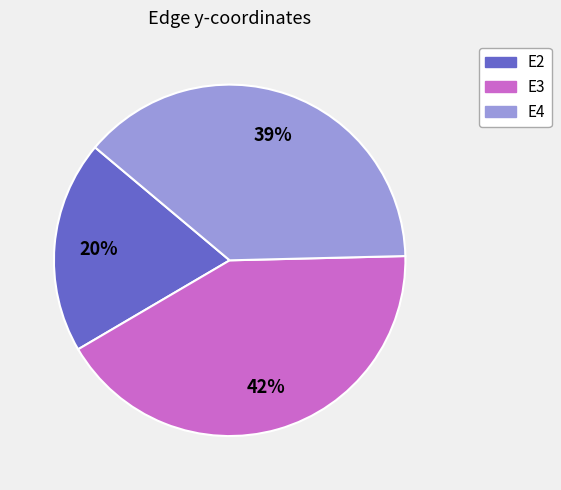

Does any single category account for the majority?

No